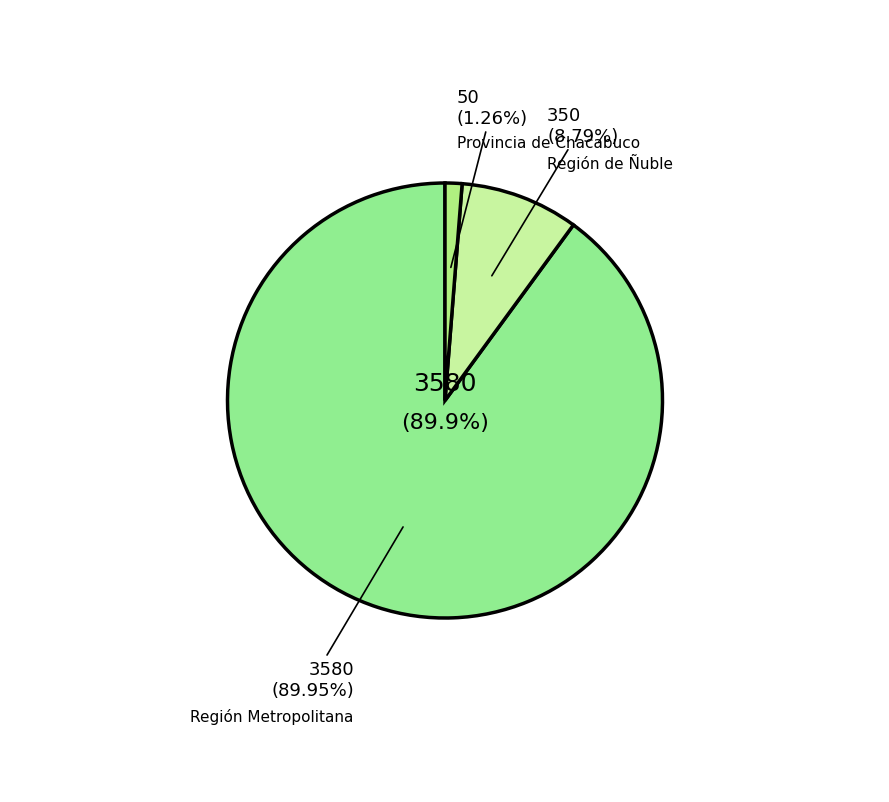

True or false: 100 accounts for 1% of the total.

False